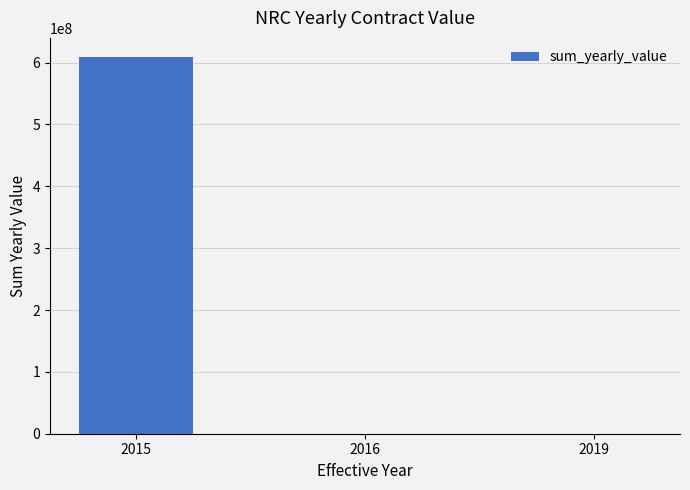

What is the maximum value shown in the chart?

609424457.5